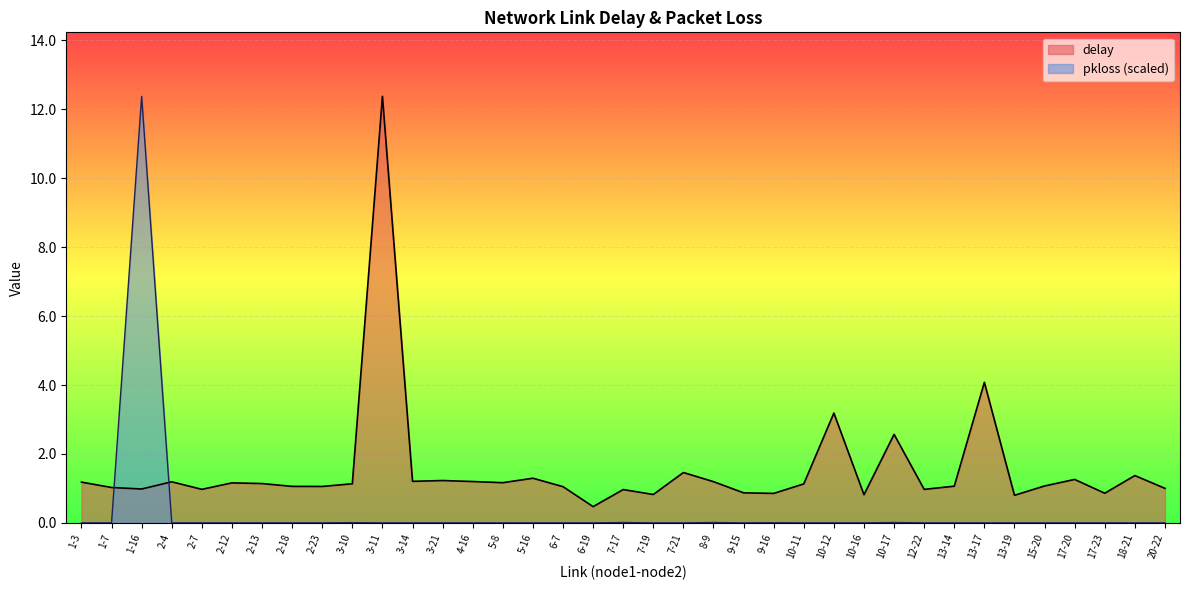

After their last crossing, which series has the higher values: pkloss or delay?

delay